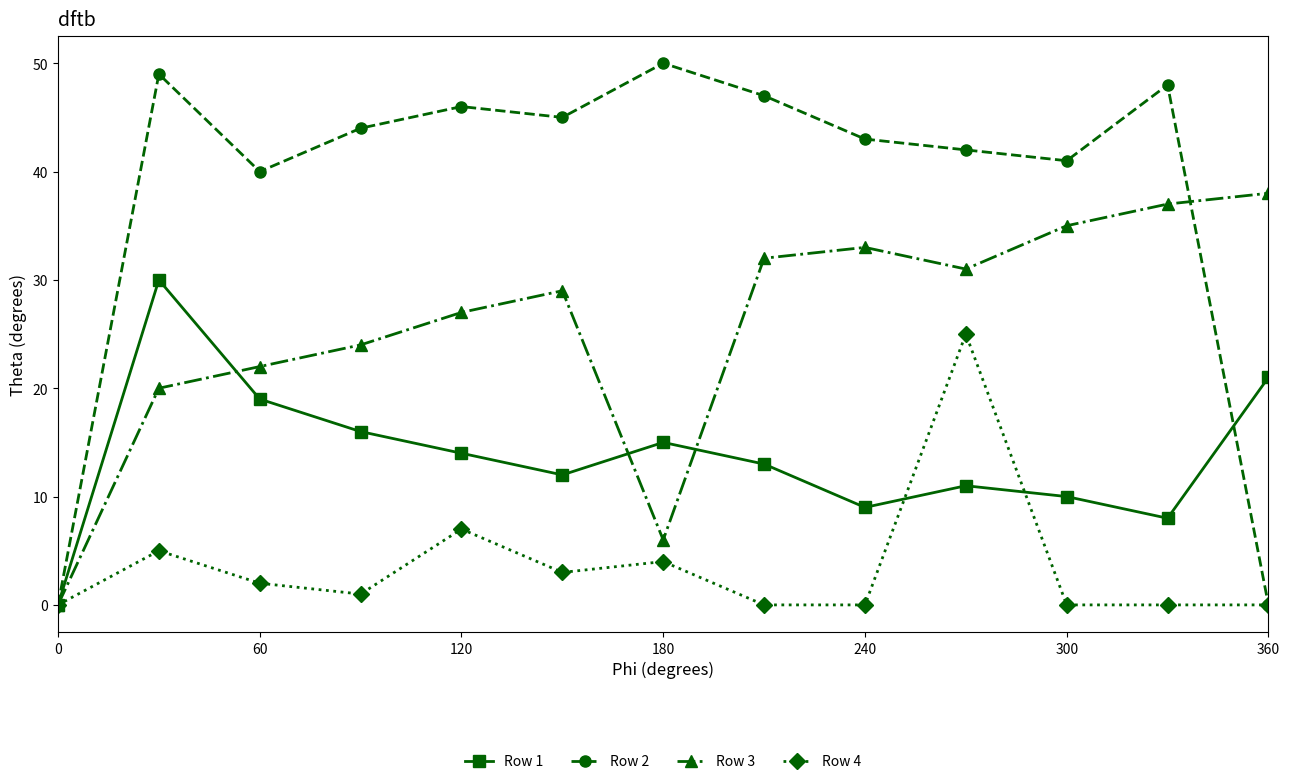

Which series has the largest range (max minus min)?

Row 2